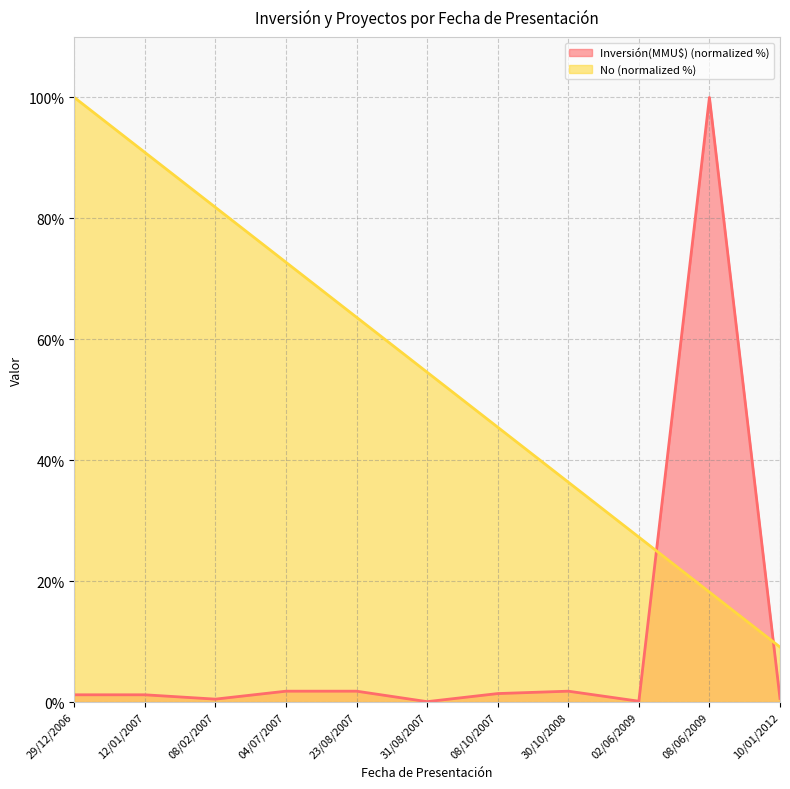

What is the sum of all values?

600.0